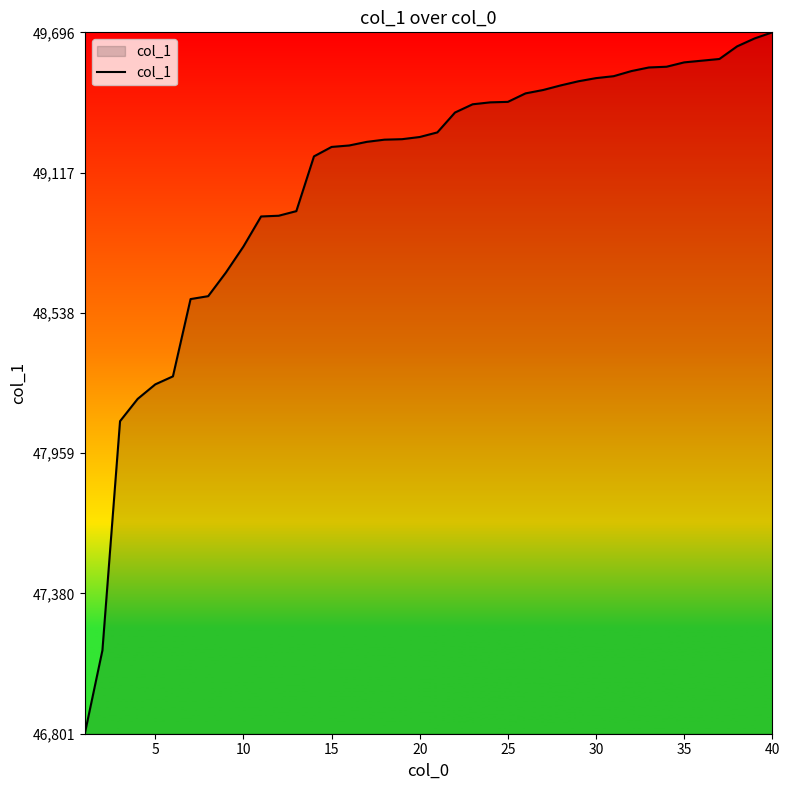

How many lines are shown in the chart?

1